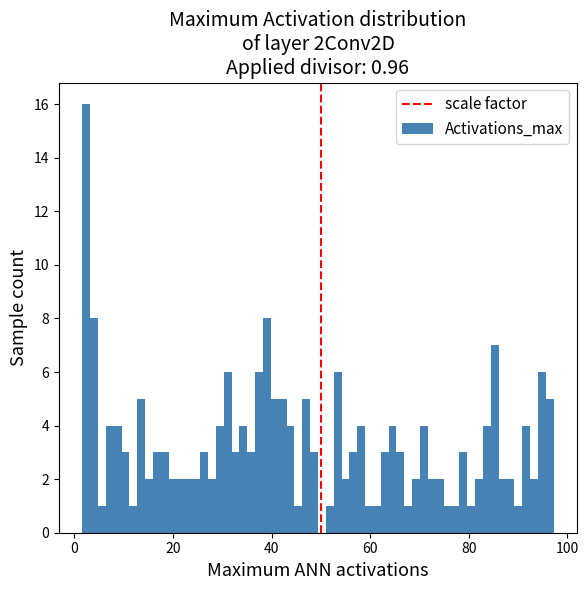

Around what value on the x-axis is the tallest bar? Give the approximate position of its centre, as read against the axis.

2